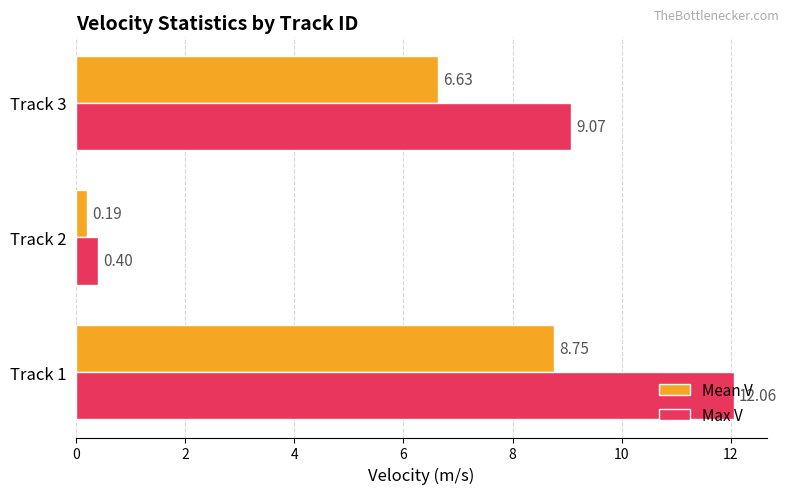

Which series has the largest total across all categories?

Max V